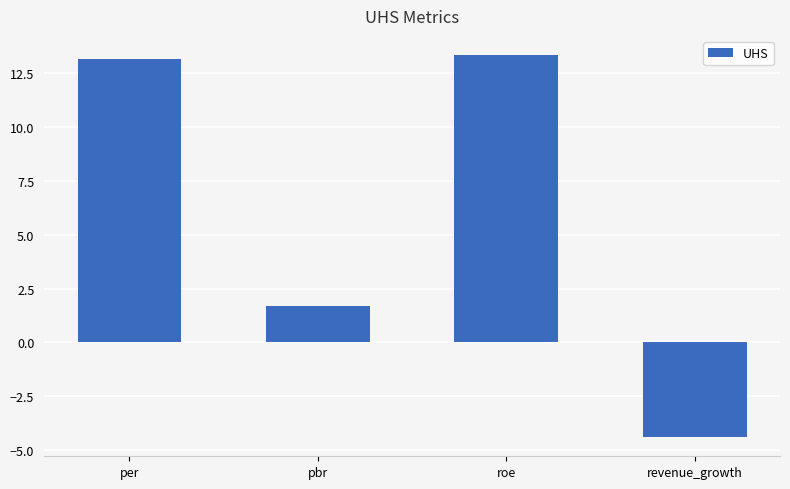

True or false: the data shows 1.7 at pbr.

True